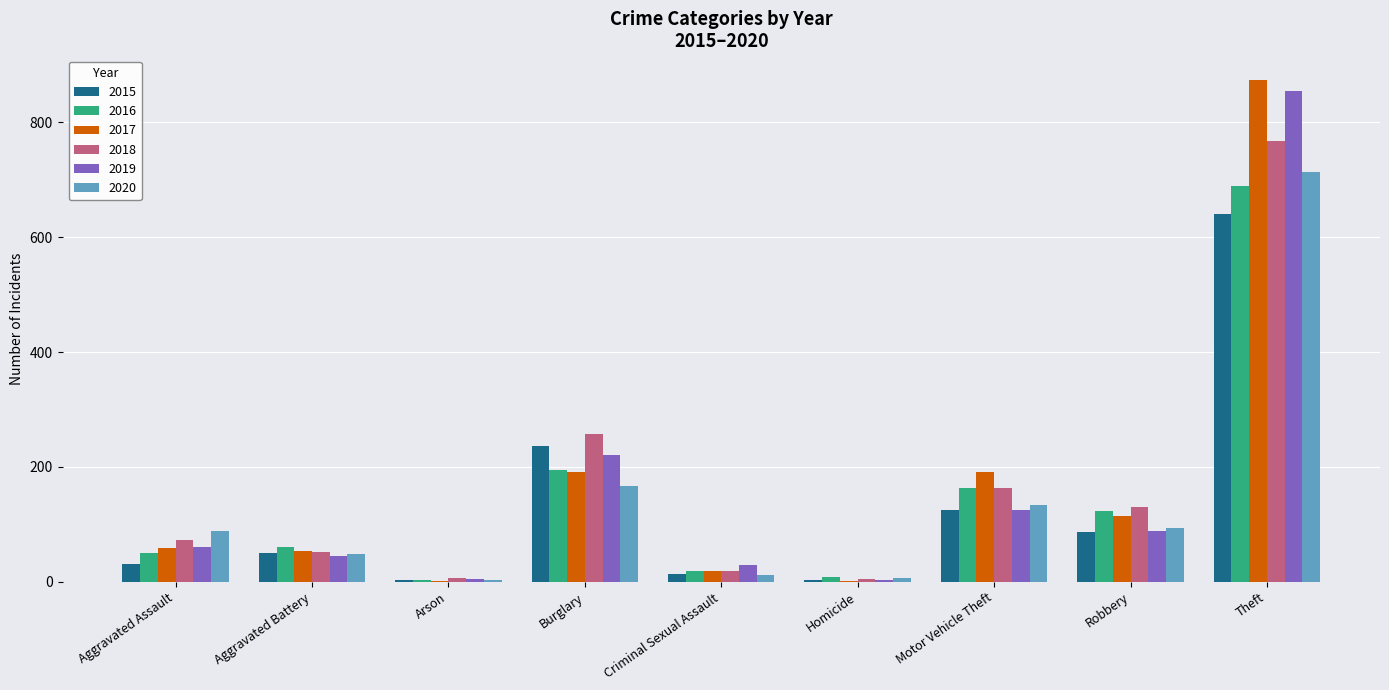

Which series changed the most between Aggravated Assault and Robbery?

2016